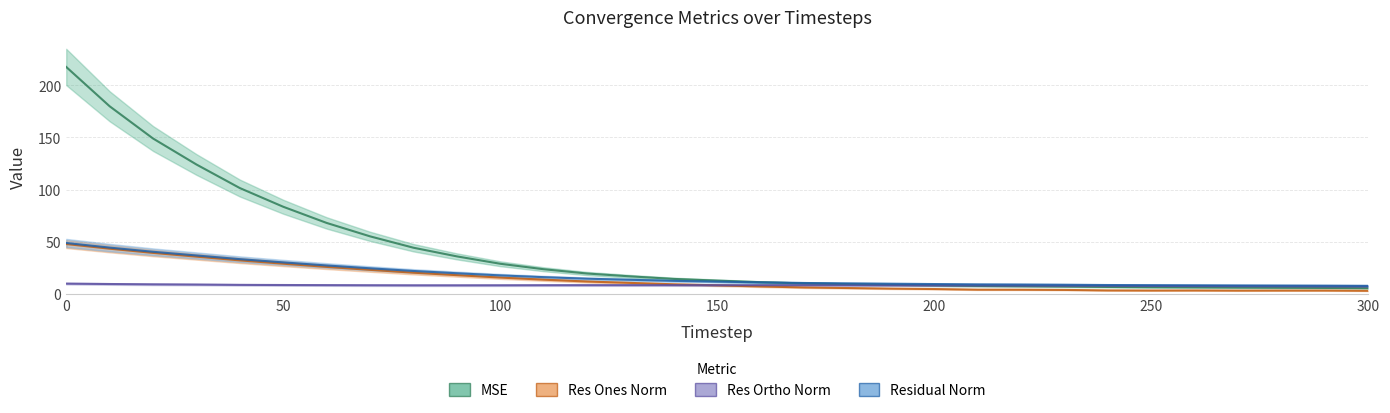

Which series changed the most between 30 and 120?

mse